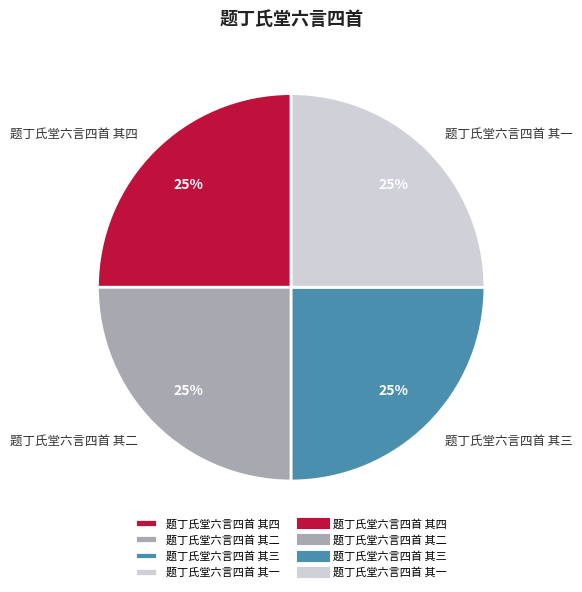

What is the ratio of the value at 题丁氏堂六言四首 其一 to the value at 题丁氏堂六言四首 其二?

1.0